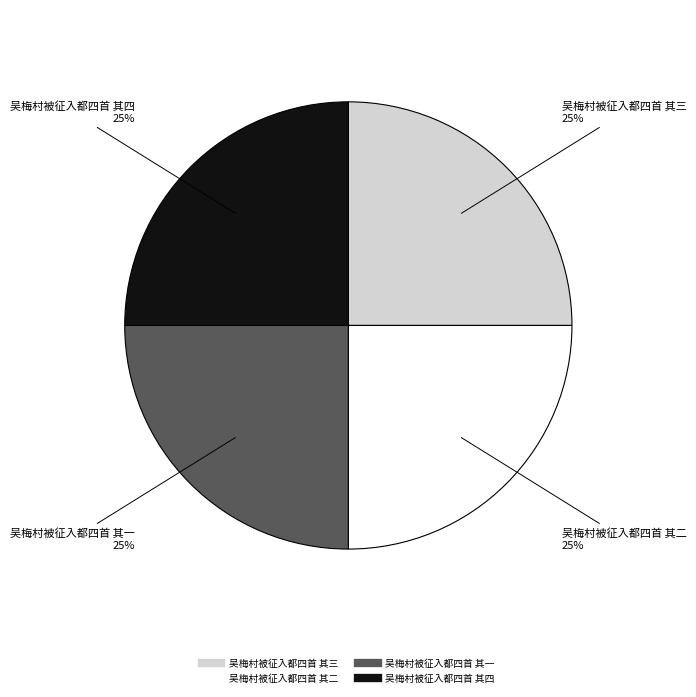

What is the ratio of the value at 吴梅村被征入都四首 其二 to the value at 吴梅村被征入都四首 其四?

1.0